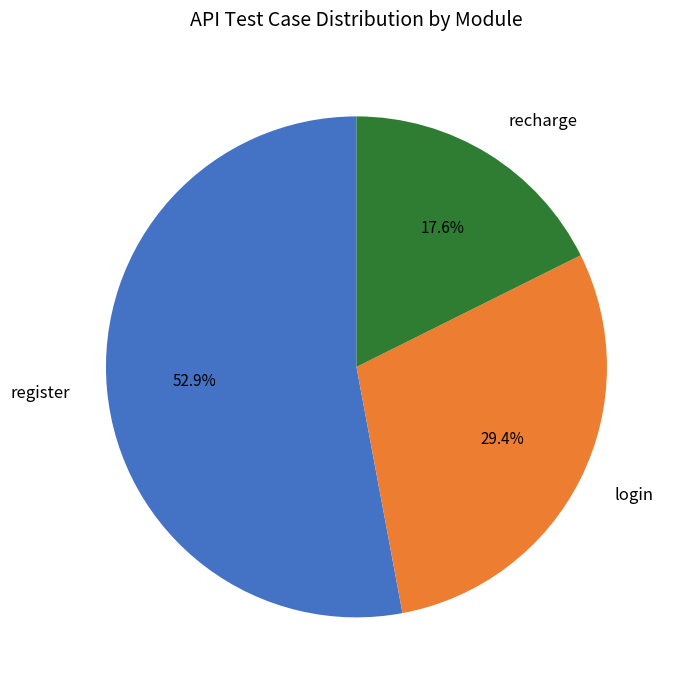

Do register and recharge together represent more than half of the pie?

Yes